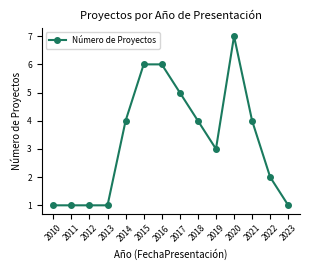

Does the chart have visible grid lines?

No